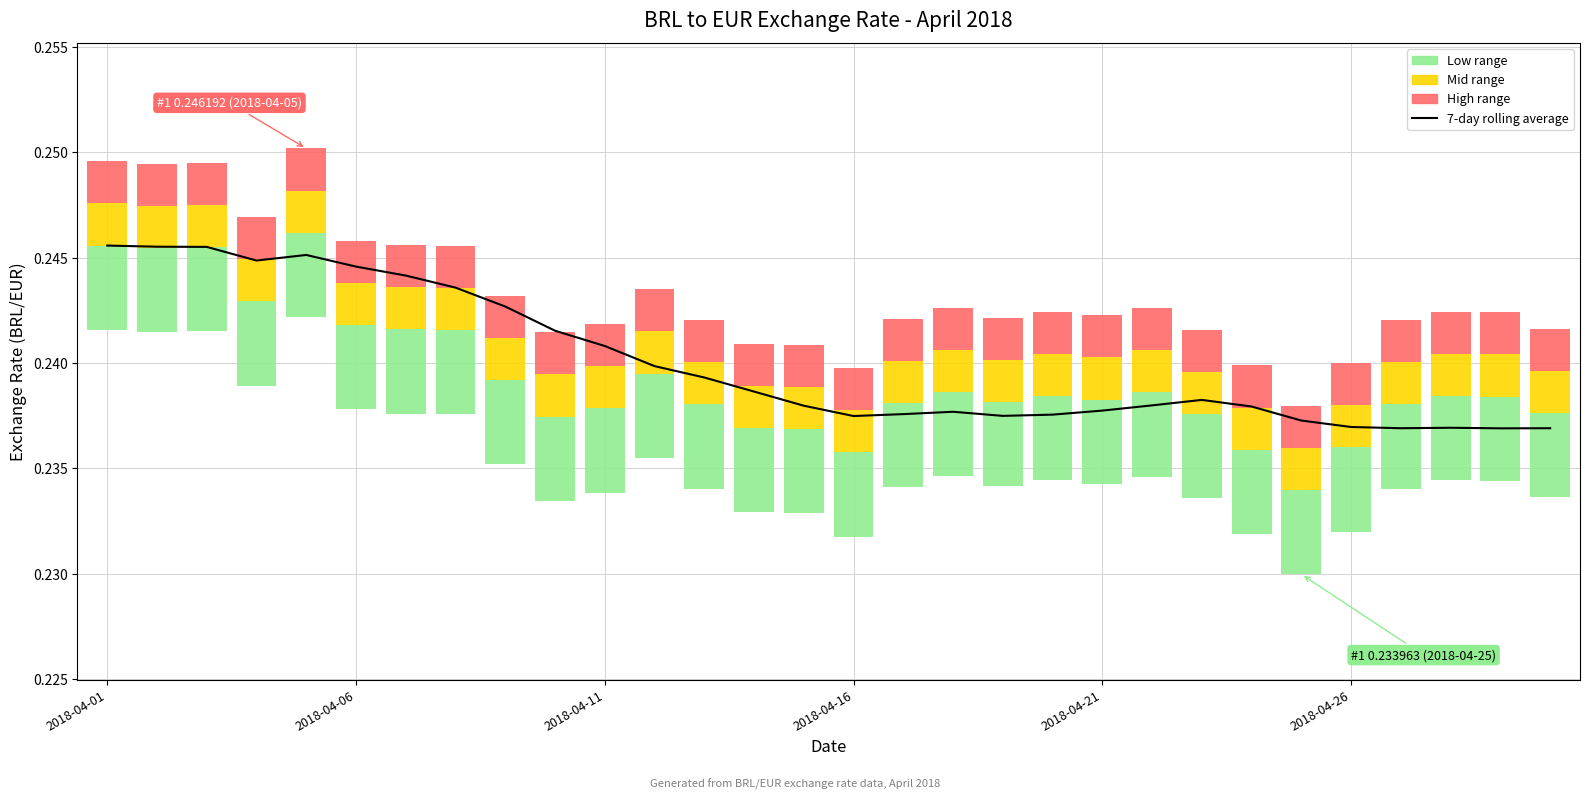

True or false: the data shows 0.1 at 9.

False